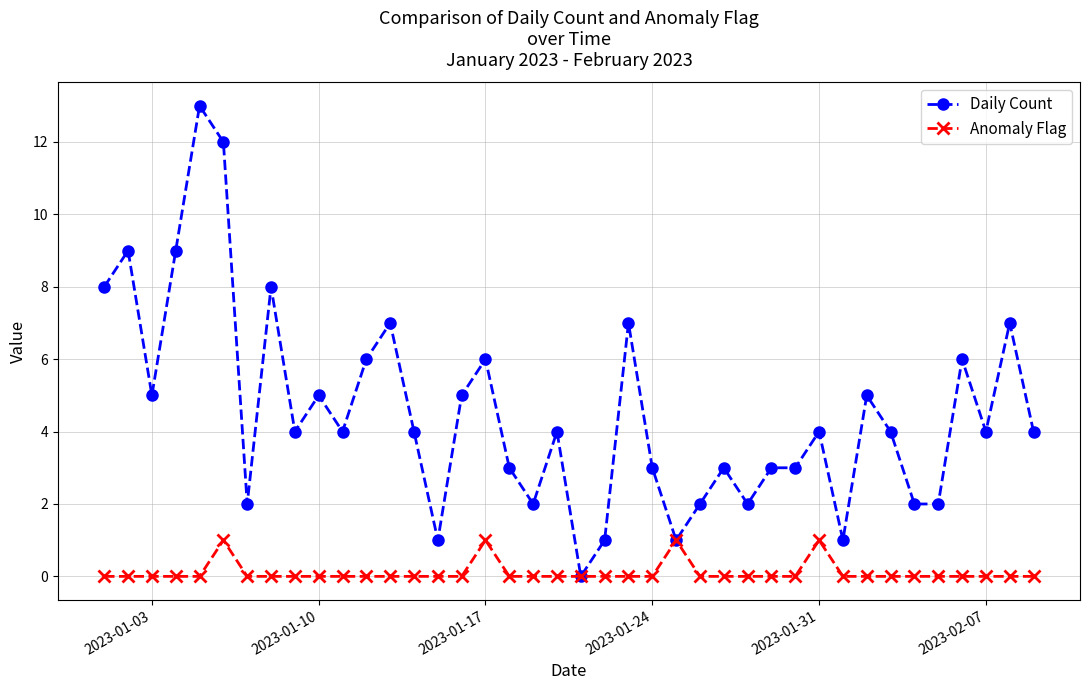

Rank the series by their average value, from lowest to highest.

Anomaly Flag, Daily Count